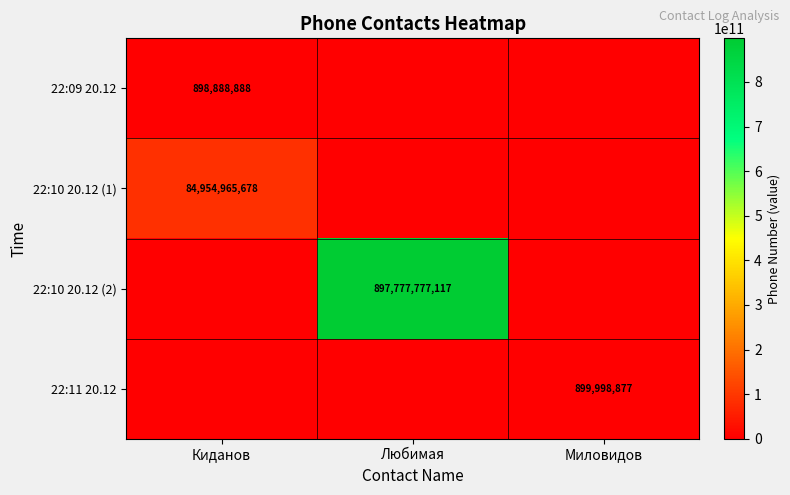

The value of 22:09 20.12 at Киданов is 898888888. True or false?

True